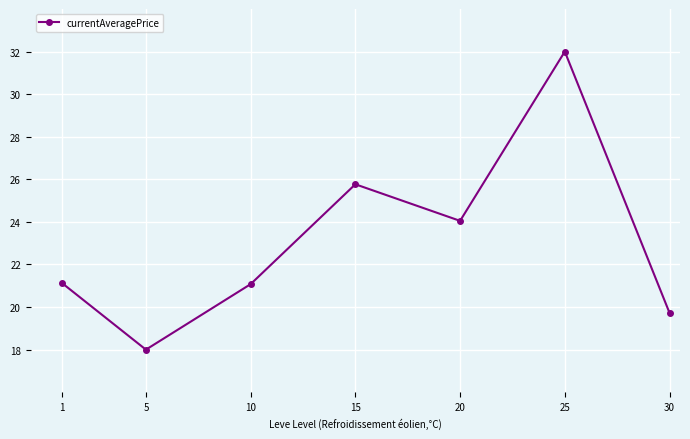

At which label is the value closest to 25?

15